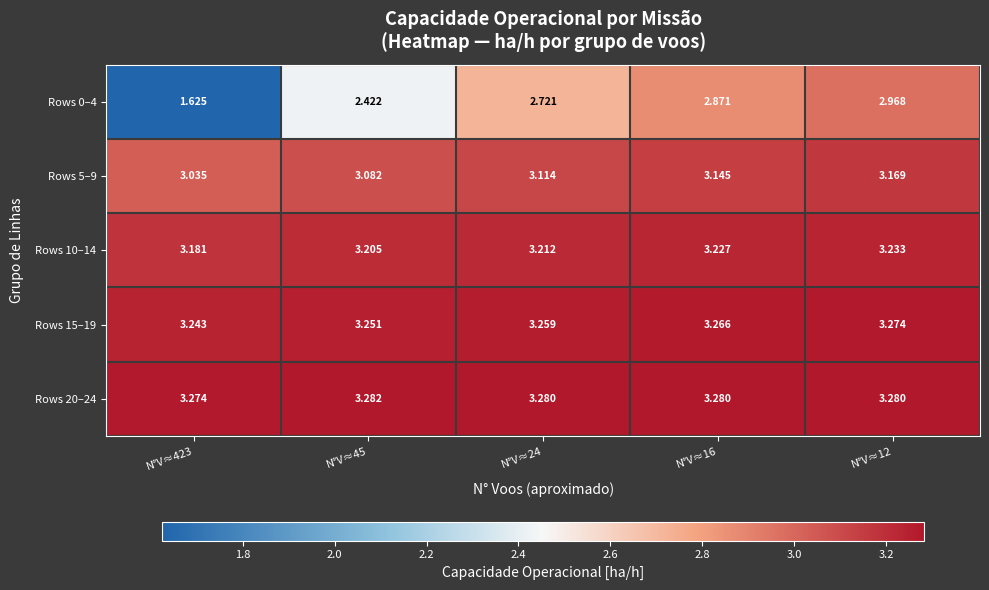

At which category does the chart reach its minimum across all series?

N°V≈423